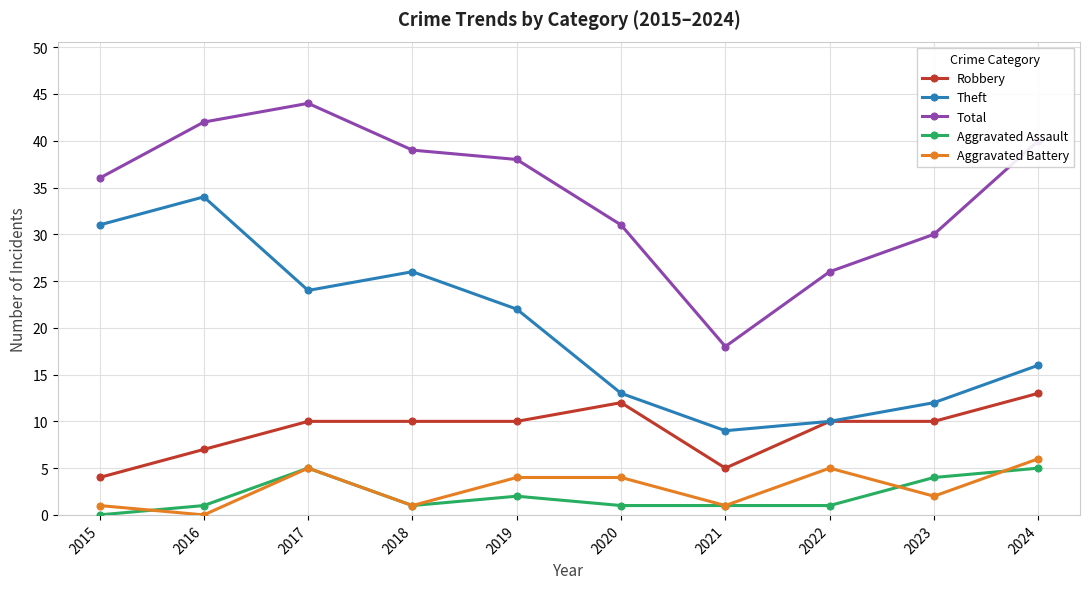

How many Aggravated Battery values are between 1 and 5?

8